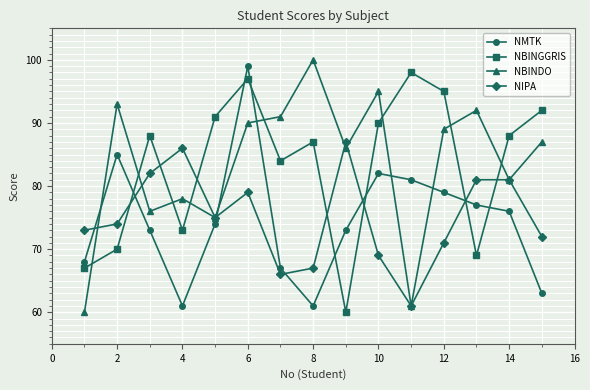

What is the value of the NMTK point at the 1st from the left?

68